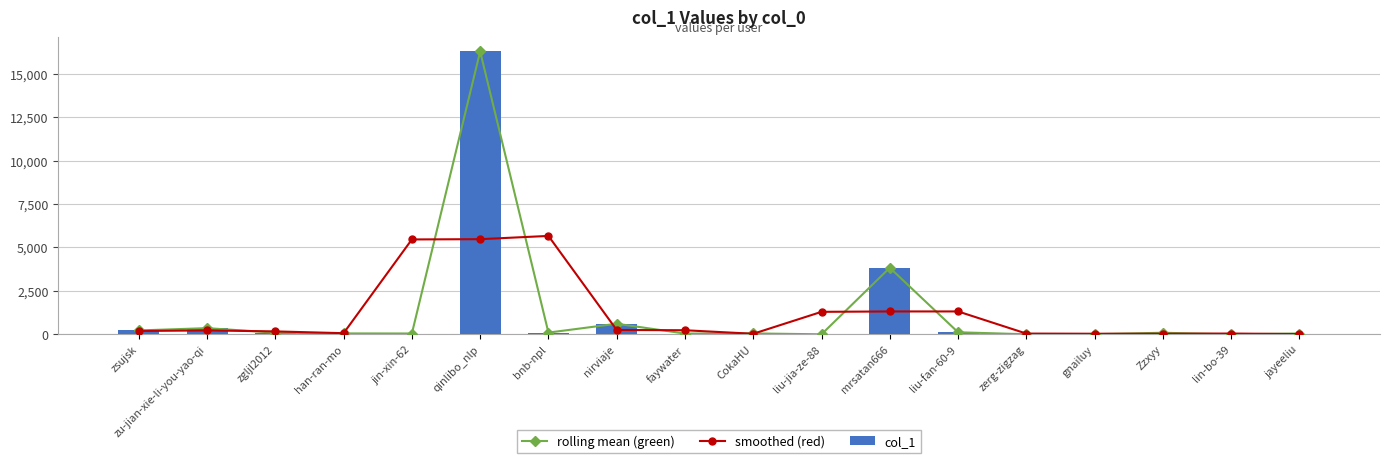

What is the maximum value shown in the chart?

16285.0